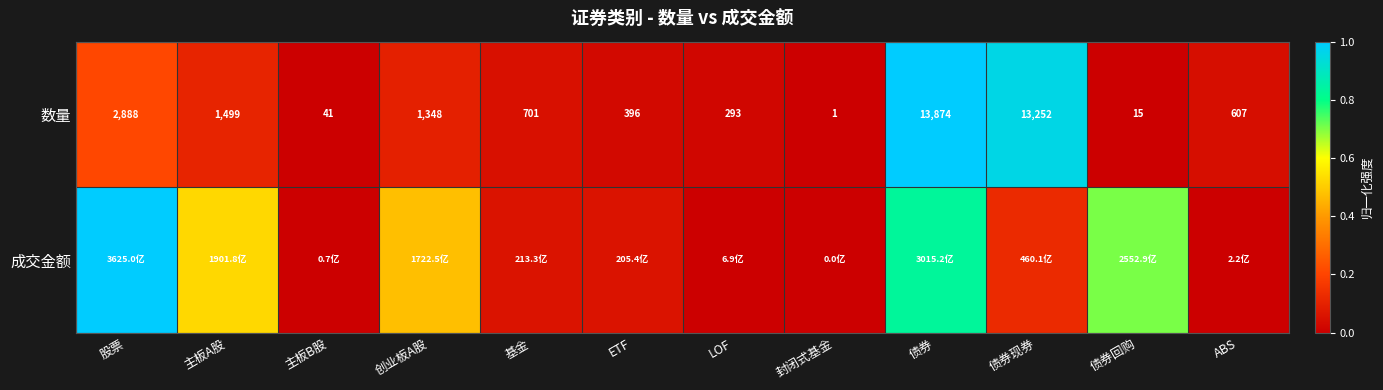

Which category has the highest value in the 数量 series?

债券